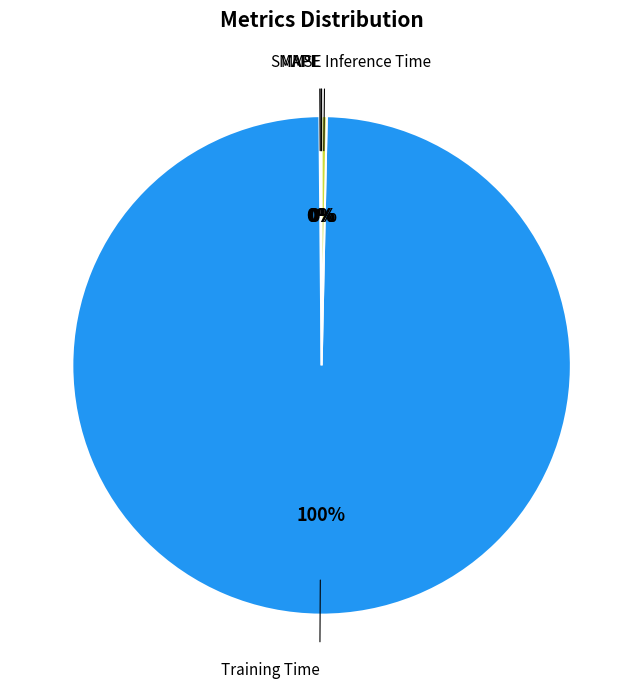

Is there any slice that represents more than half of the pie?

Yes